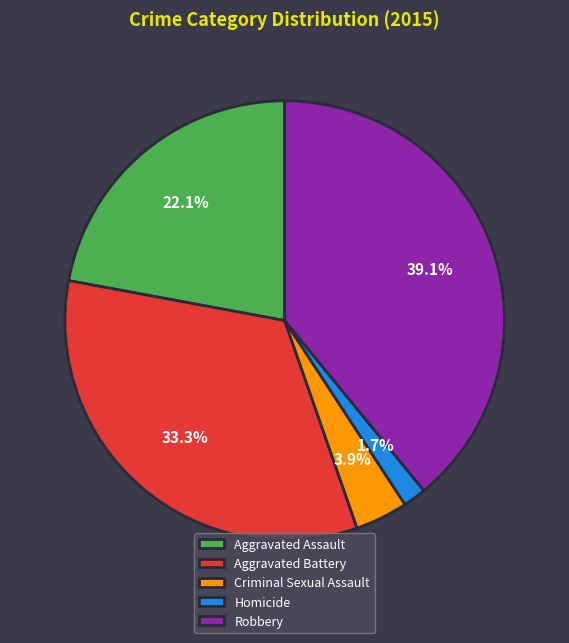

Do Robbery and Criminal Sexual Assault together represent more than half of the pie?

No